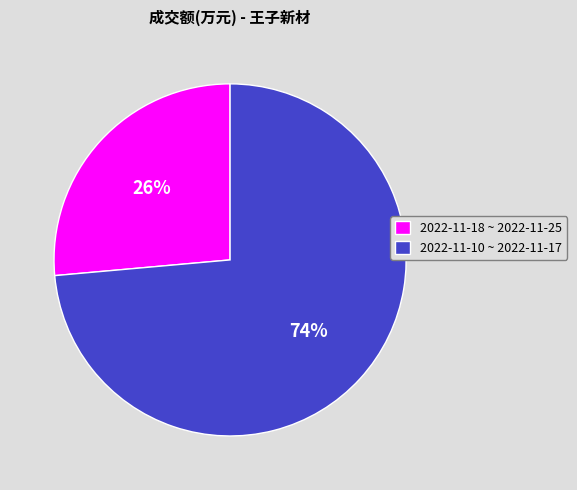

Which category has the smallest portion of the pie?

2022-11-18 ~ 2022-11-25